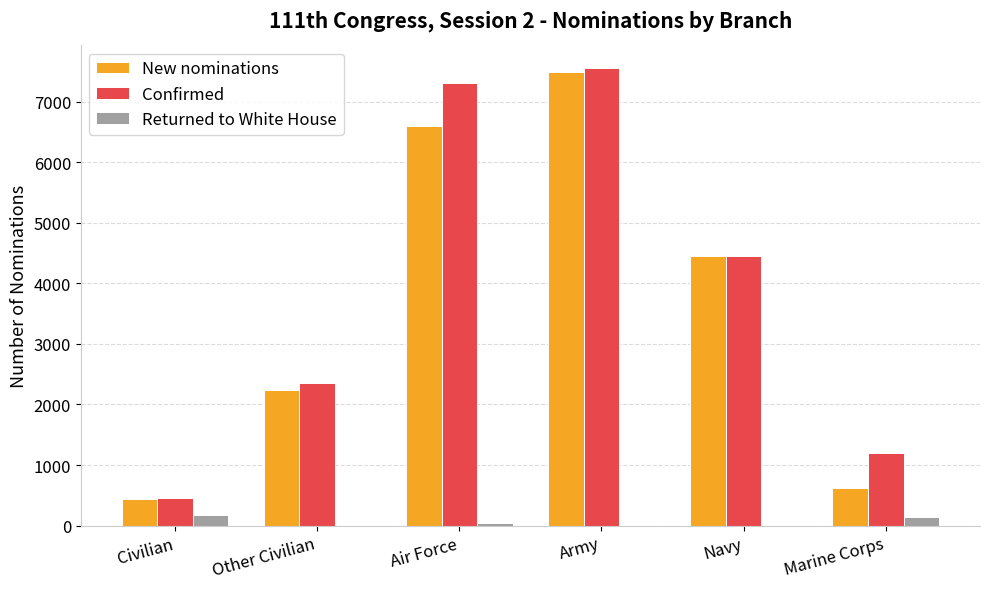

Is the value of Confirmed at Navy greater than the value of Returned to White House at Navy?

Yes